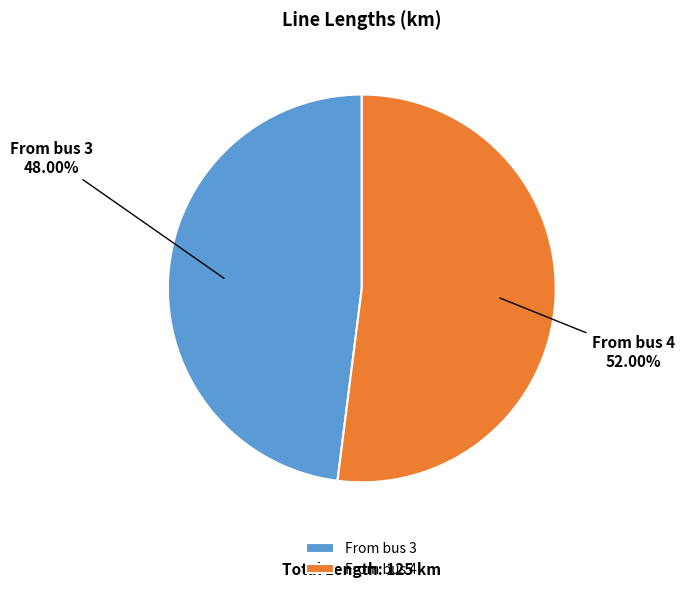

What percentage is the From bus 4 slice, to the nearest percent?

52%